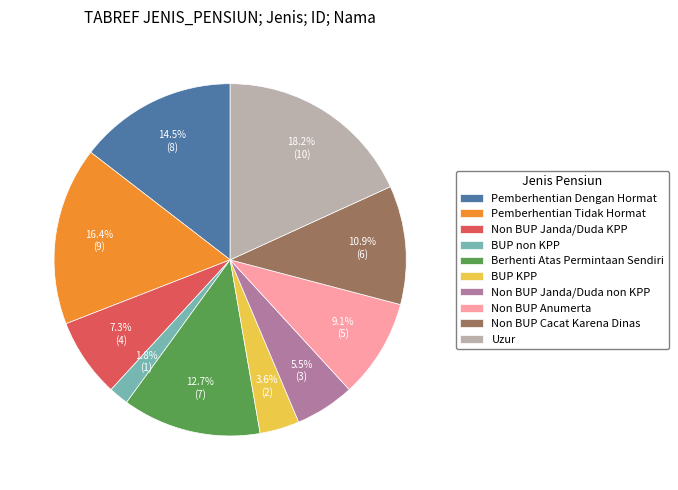

What is the largest slice in the pie chart?

Uzur